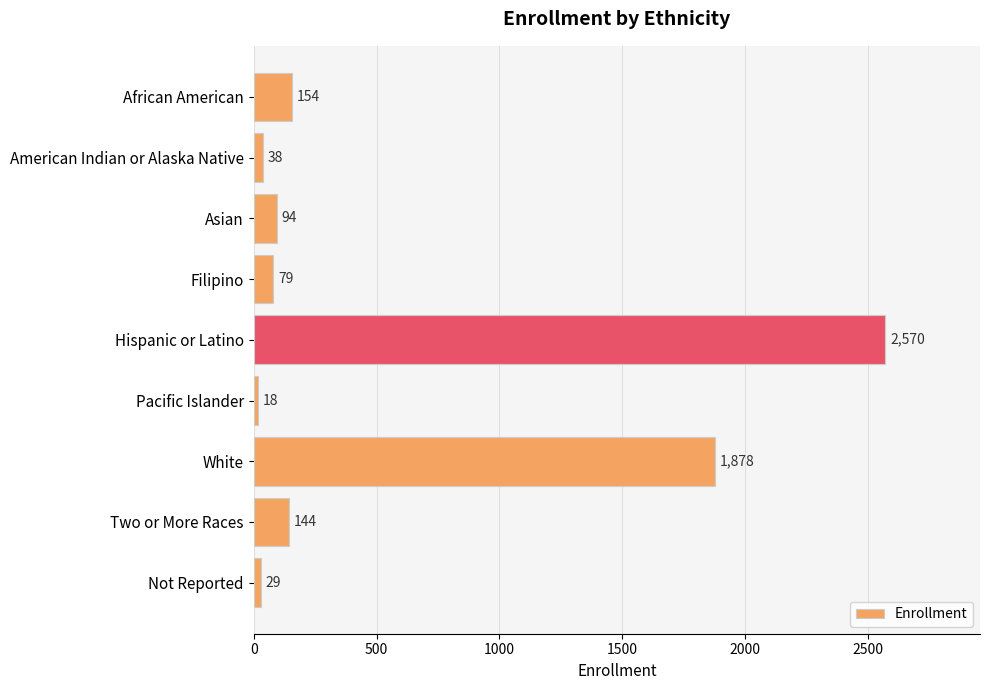

Reading top to bottom, what are all the values shown in this chart?

African American=154	American Indian or Alaska Native=38	Asian=94	Filipino=79	Hispanic or Latino=2570	Pacific Islander=18	White=1878	Two or More Races=144	Not Reported=29